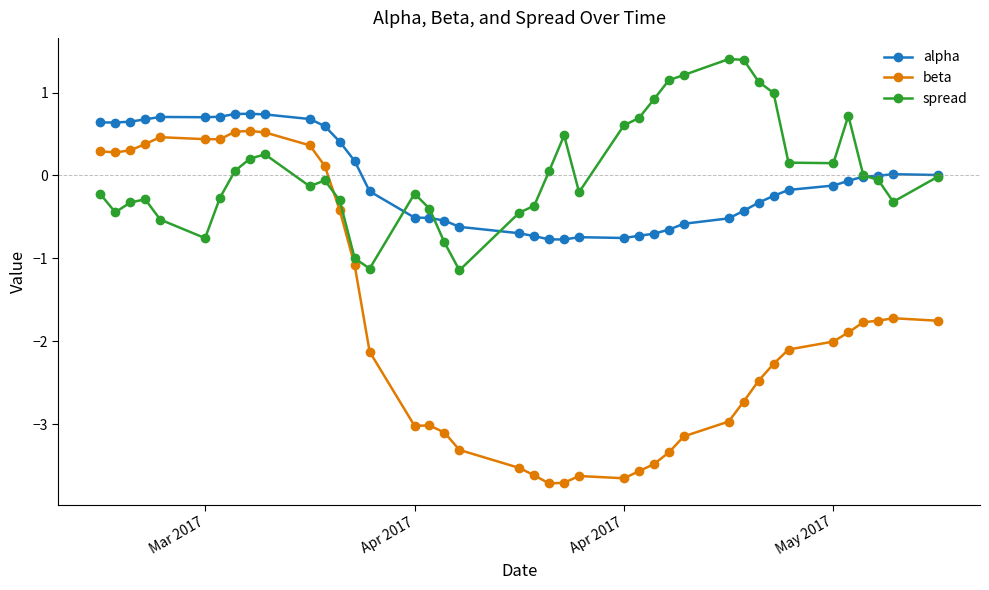

True or false: spread and beta cross at least once.

True